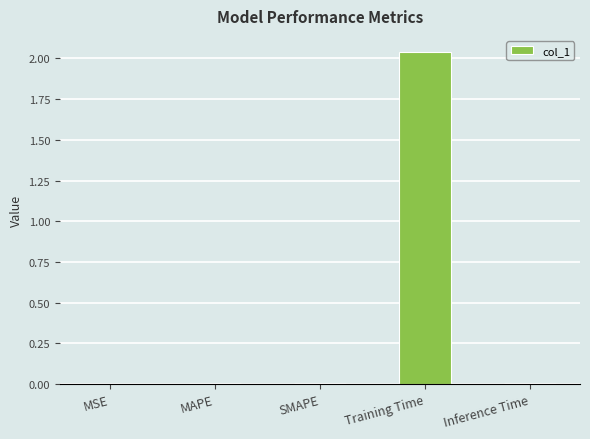

What is the sum of all values?

2.1